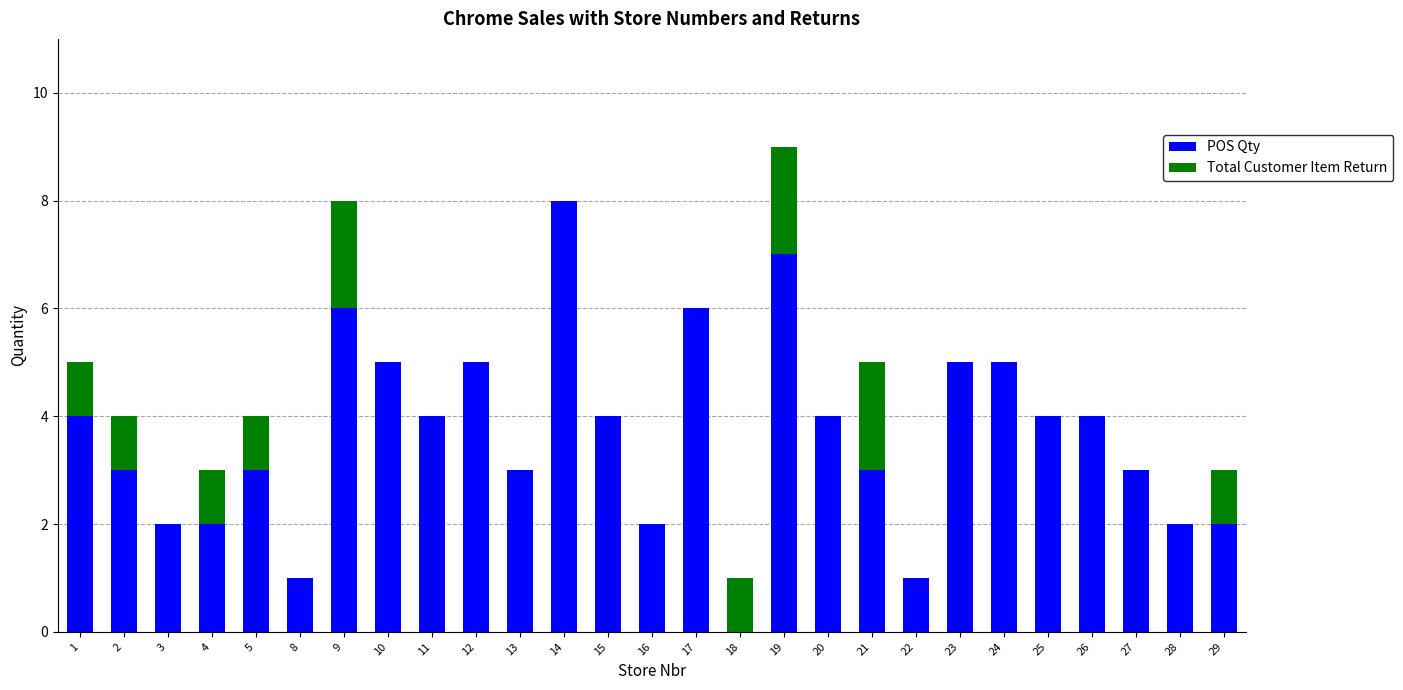

What is the average value of the POS Qty series?

4